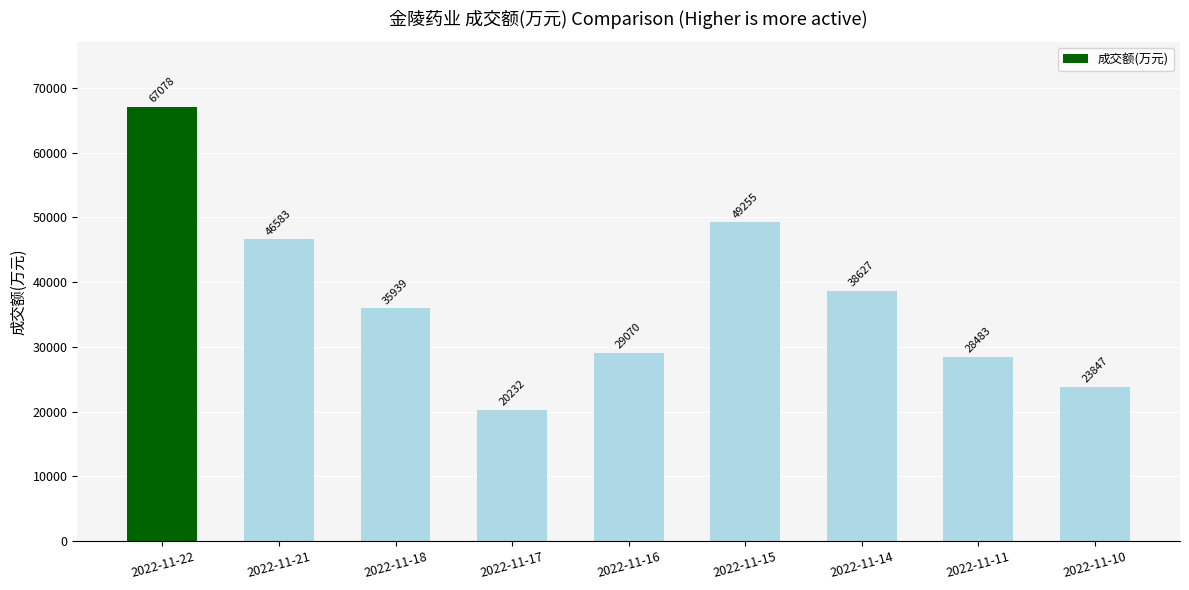

At which label does the data first exceed 35939?

2022-11-22